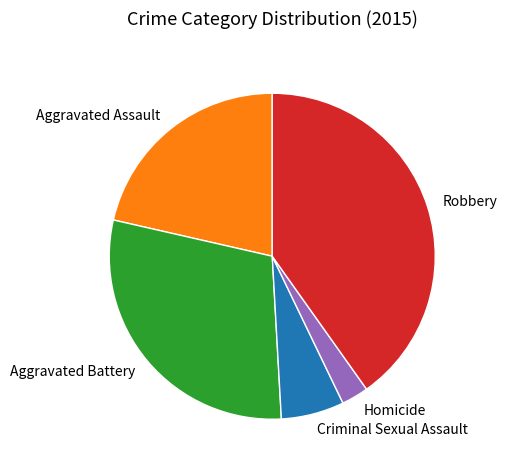

The Homicide slice represents 3% of the pie. True or false?

True